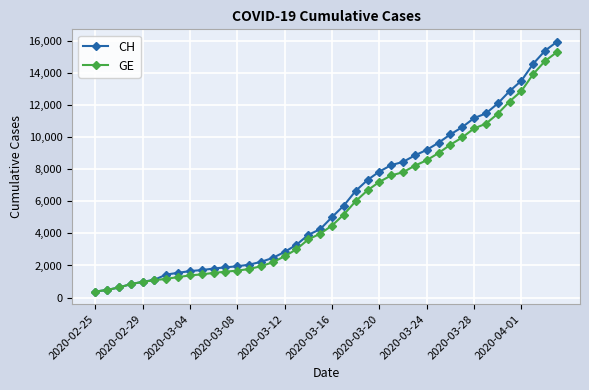

What is the sum of all GE values?

225656